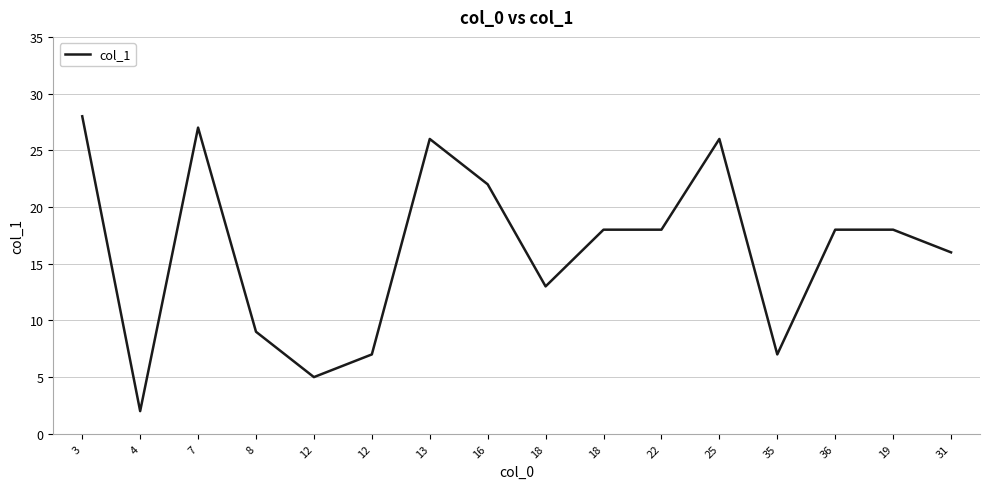

At which label is the value closest to 15?

31